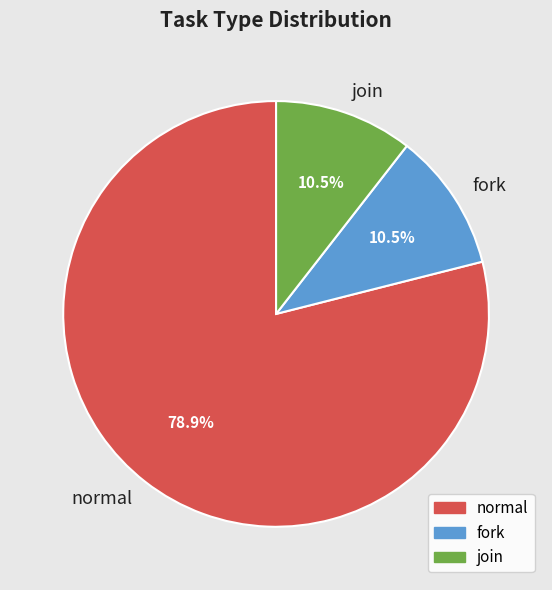

To the nearest percent, what is the combined percentage of fork and normal?

89%